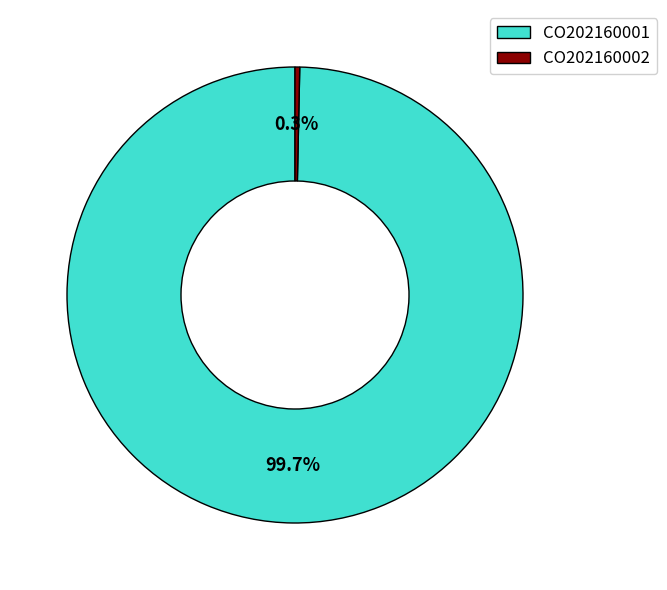

Combined, do CO202160001 and CO202160002 account for over 50%?

Yes